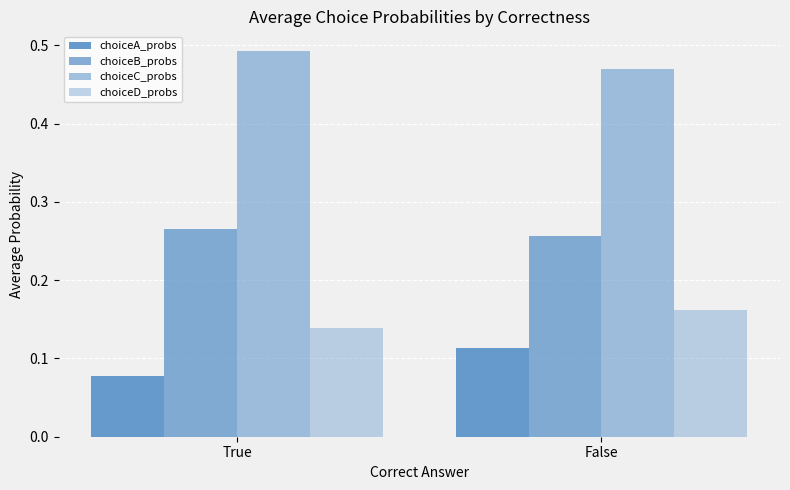

How many groups of bars are there?

2